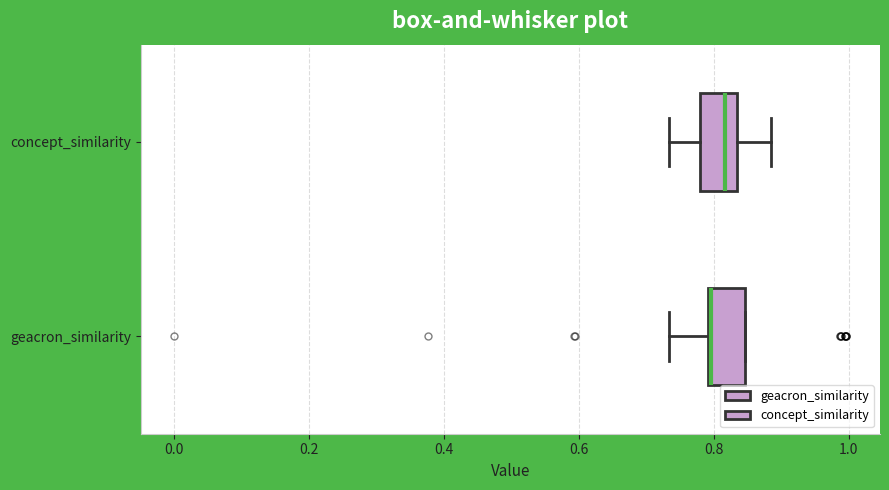

Reading bottom to top, read every box against the x-axis: the position of its median line, the range the box covers, and the ends of its whiskers. The values are not printed on the chart, so give them approximately, as read against the axis.

geacron_similarity: median 0.80 (drawn on the box's left edge), box 0.80 to 0.84, whiskers 0.74 to 0.84
concept_similarity: median 0.82, box 0.78 to 0.84, whiskers 0.74 to 0.88